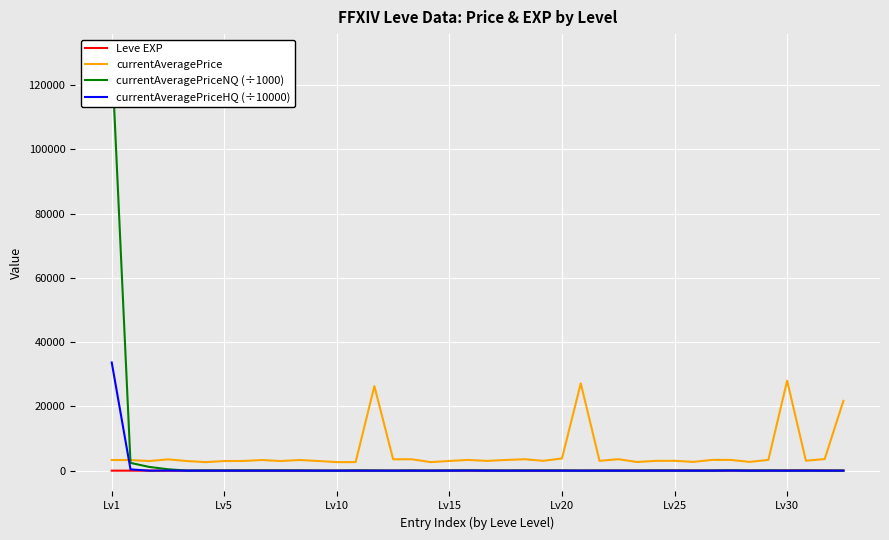

List the series in order of their peak value, highest first.

currentAveragePriceNQ (÷1000), currentAveragePriceHQ (÷10000), currentAveragePrice, Leve EXP